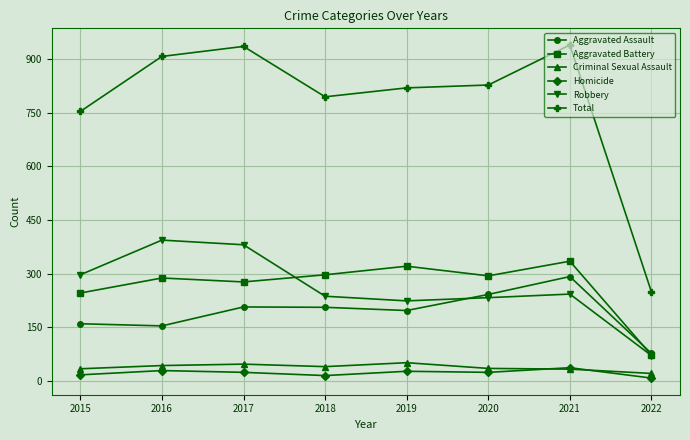

True or false: Aggravated Battery has a value of 321 at 2019.

True